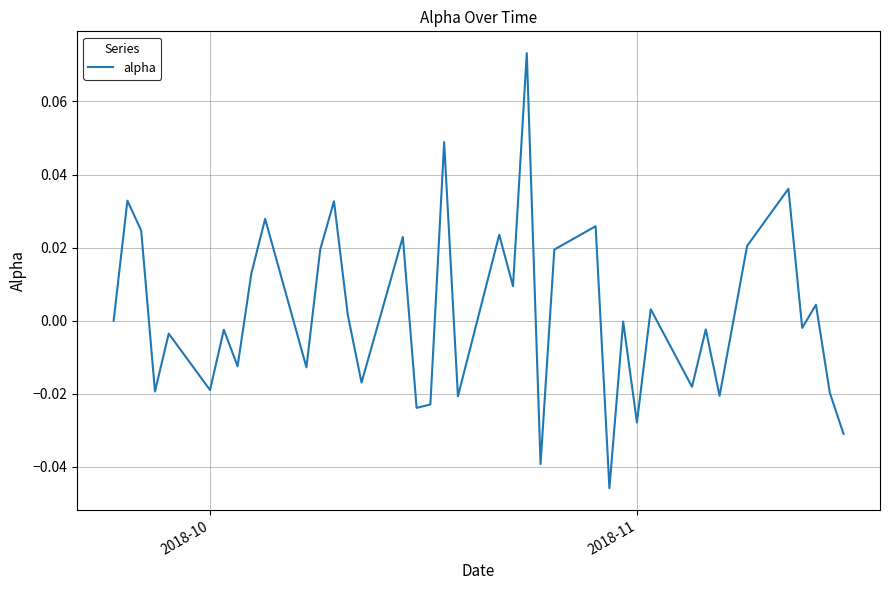

Is this an area chart (filled region under the line)?

No